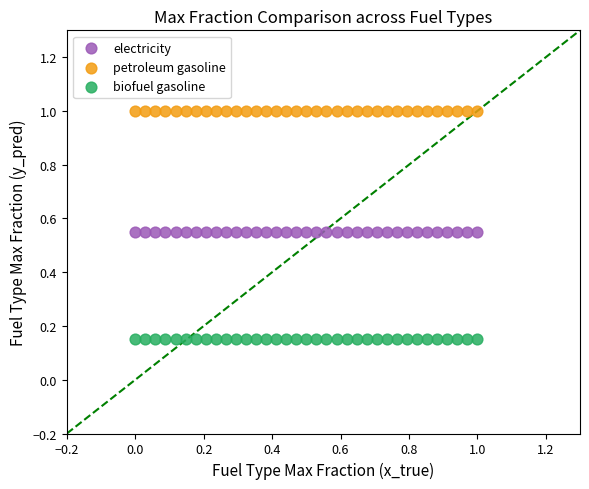

Which series contains the lowest Y value?

biofuel gasoline